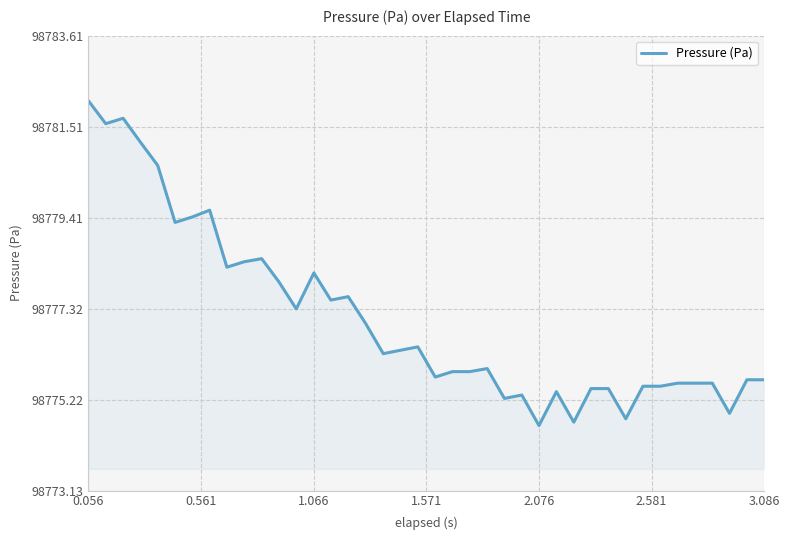

What is the difference between the maximum and minimum values?

7.5